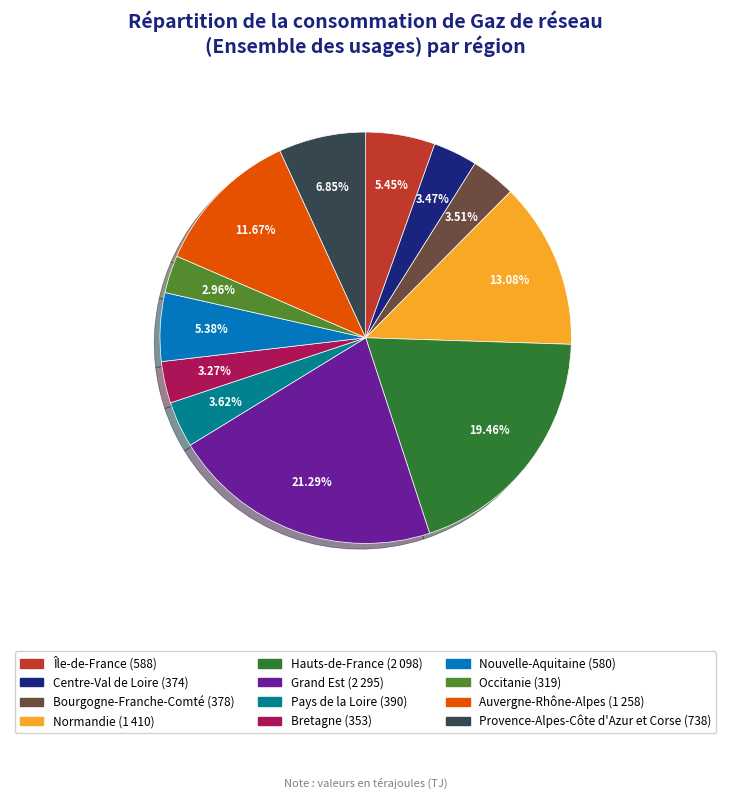

What is the ratio of the value at Île-de-France to the value at Auvergne-Rhône-Alpes?

0.5